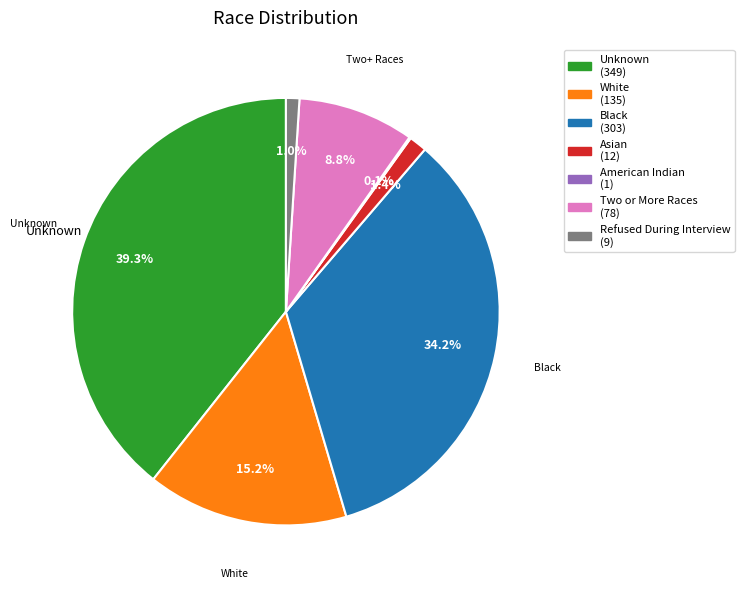

Is there a majority slice in this chart?

No